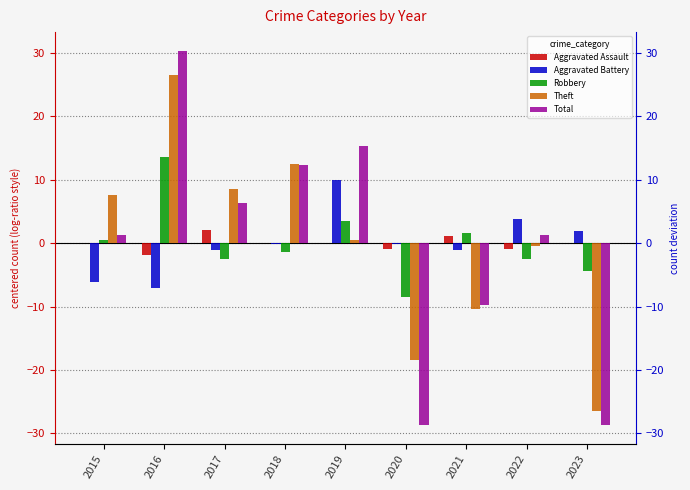

Reading left to right, what are all the values shown in this chart?

Aggravated Assault: 2015=0.1	2016=-1.9	2017=2.1	2018=0.1	2019=0.1	2020=-0.9	2021=1.1	2022=-0.9	2023=0.1
Aggravated Battery: 2015=-6.1	2016=-7.1	2017=-1.1	2018=-0.1	2019=9.9	2020=-0.1	2021=-1.1	2022=3.9	2023=1.9
Robbery: 2015=0.6	2016=13.6	2017=-2.4	2018=-1.4	2019=3.6	2020=-8.4	2021=1.6	2022=-2.4	2023=-4.4
Theft: 2015=7.6	2016=26.6	2017=8.6	2018=12.6	2019=0.6	2020=-18.4	2021=-10.4	2022=-0.4	2023=-26.4
Total: 2015=1.3	2016=30.3	2017=6.3	2018=12.3	2019=15.3	2020=-28.7	2021=-9.7	2022=1.3	2023=-28.7